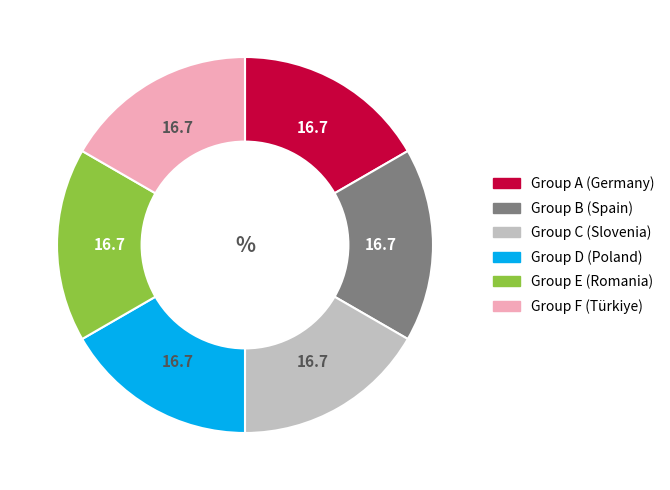

Is there any slice that represents more than half of the pie?

No